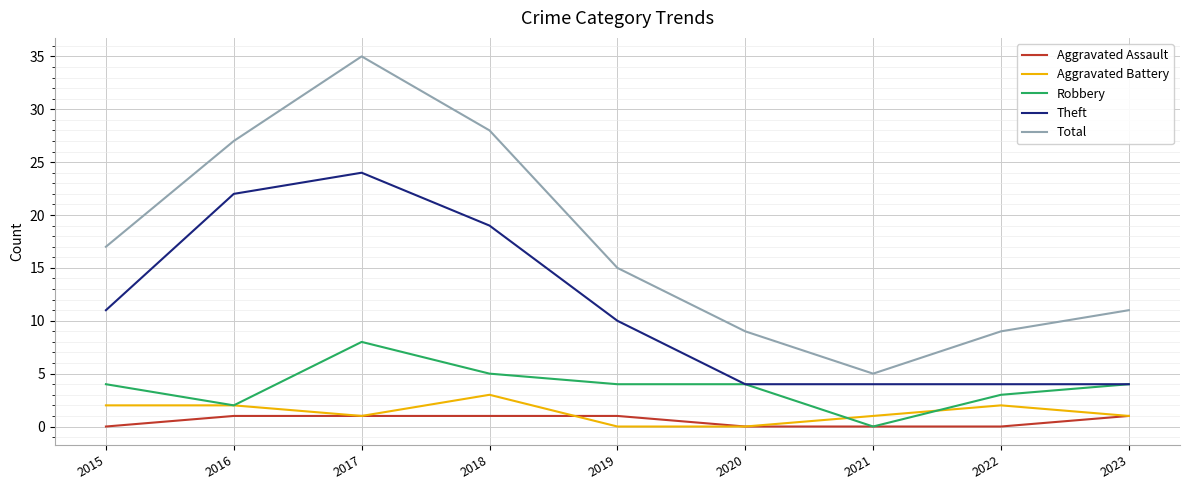

Reading right to left, list all the values displayed in this chart.

Aggravated Assault: 2023=1	2022=0	2021=0	2020=0	2019=1	2018=1	2017=1	2016=1	2015=0
Aggravated Battery: 2023=1	2022=2	2021=1	2020=0	2019=0	2018=3	2017=1	2016=2	2015=2
Robbery: 2023=4	2022=3	2021=0	2020=4	2019=4	2018=5	2017=8	2016=2	2015=4
Theft: 2023=4	2022=4	2021=4	2020=4	2019=10	2018=19	2017=24	2016=22	2015=11
Total: 2023=11	2022=9	2021=5	2020=9	2019=15	2018=28	2017=35	2016=27	2015=17